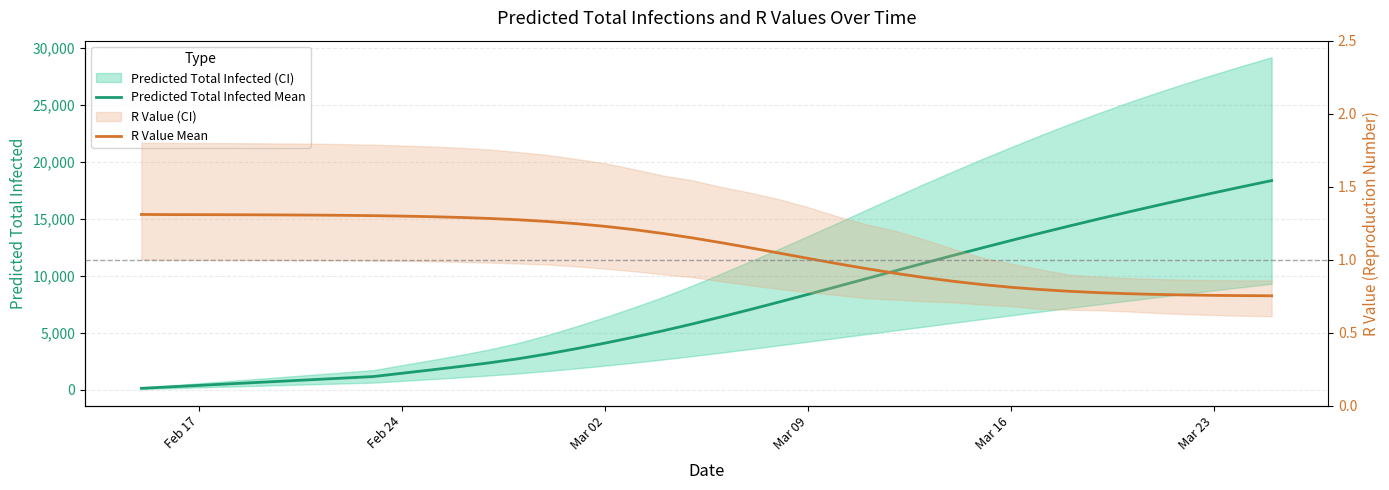

What is the difference between the second highest and minimum values in the Predicted Total Infected Mean series?

17712.0